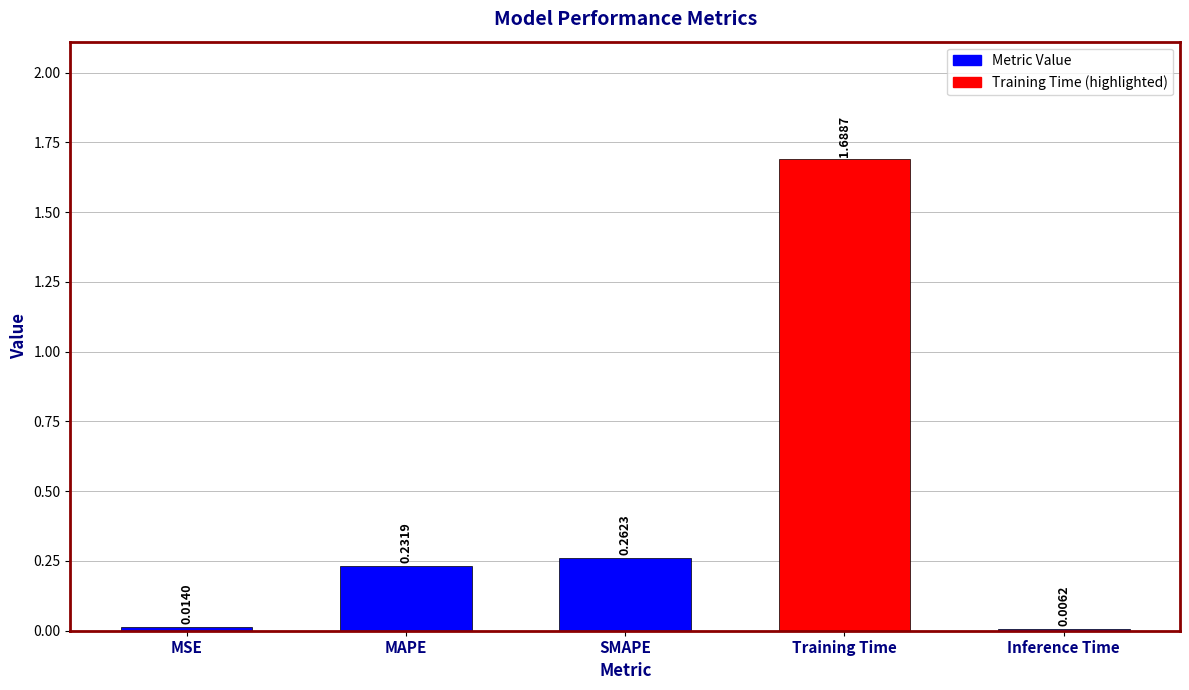

Are the bars horizontal?

No